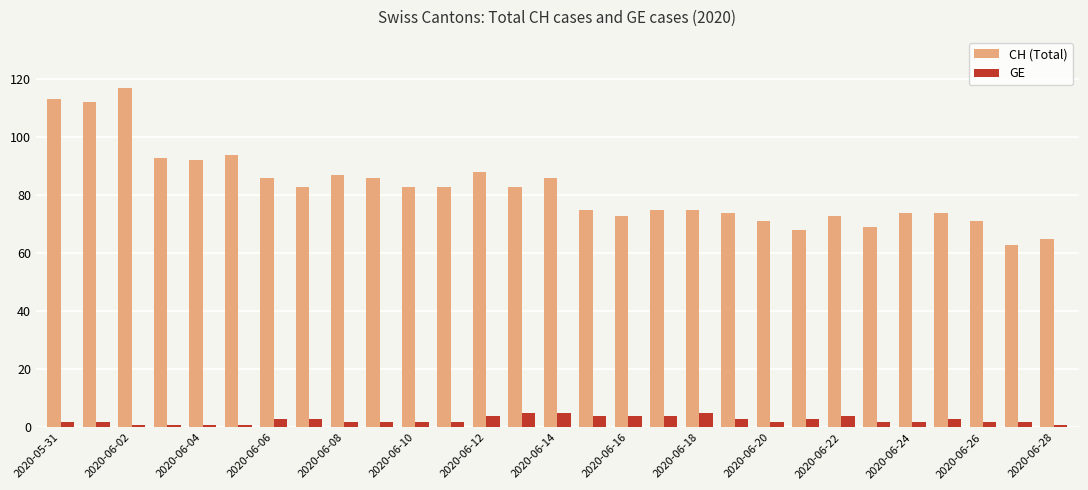

What is the difference between the second highest and minimum values in the GE series?

4